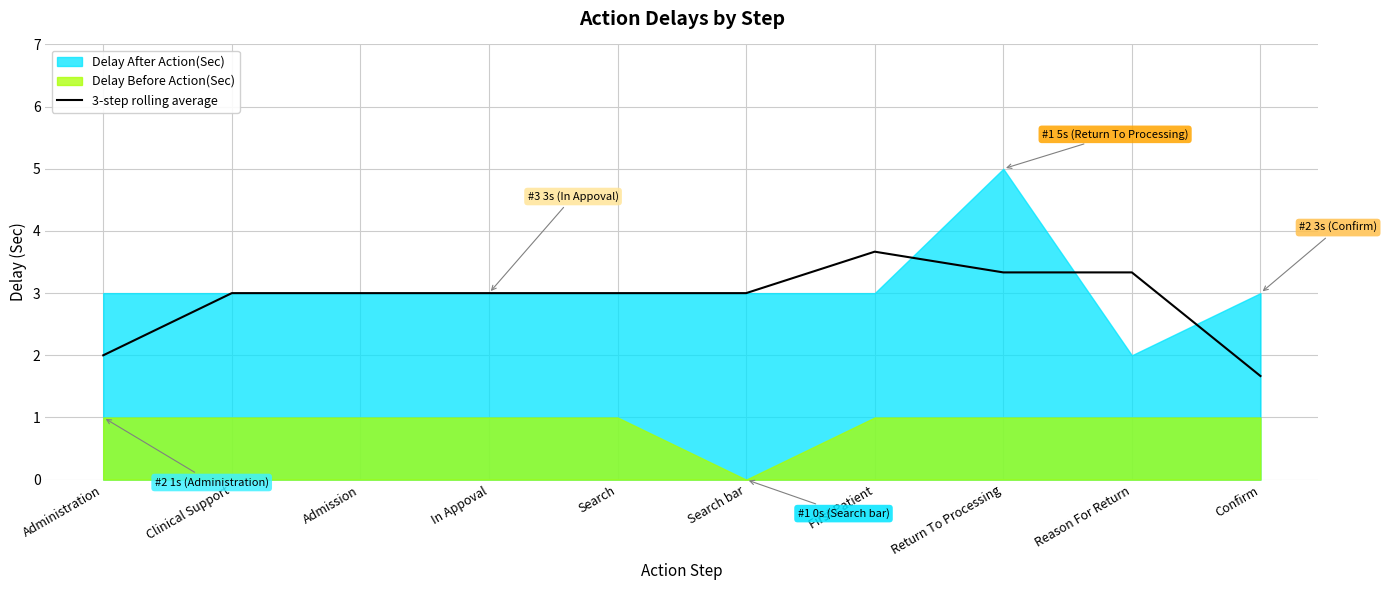

Approximately how many times larger is the value at In Appoval compared to Reason For Return?

0.9